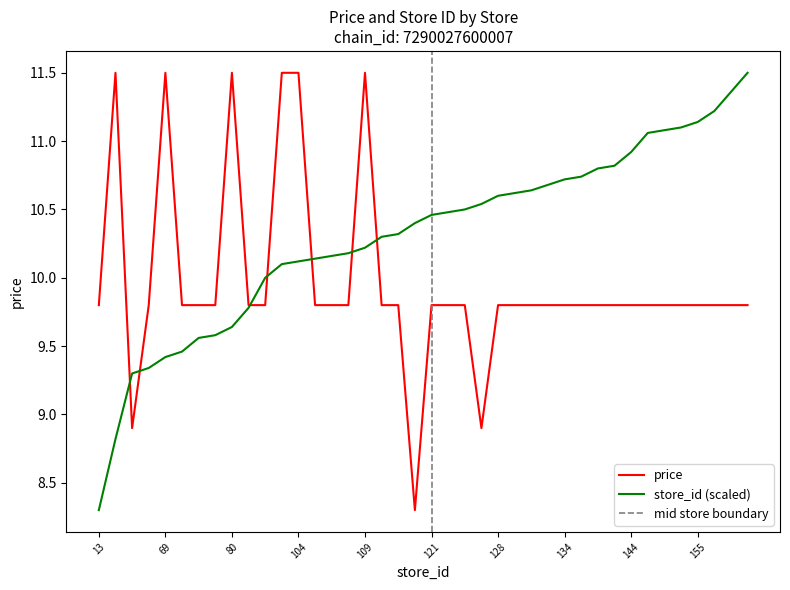

What is the sum of all store_id_norm values?

412.1